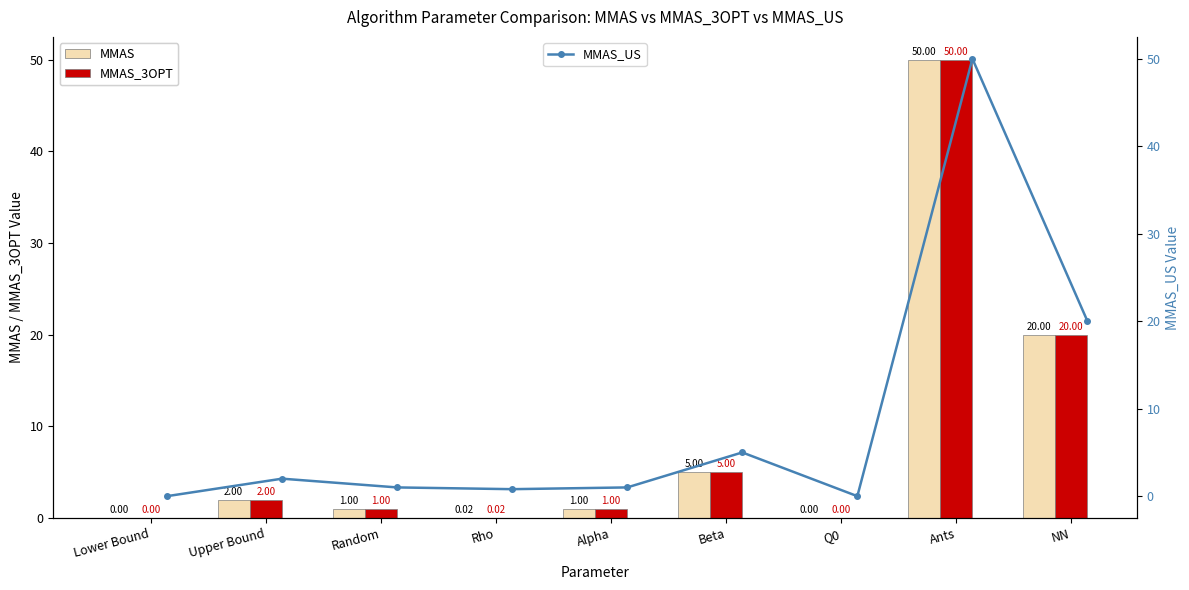

Is it true that MMAS equals -24.4 at Lower Bound?

False